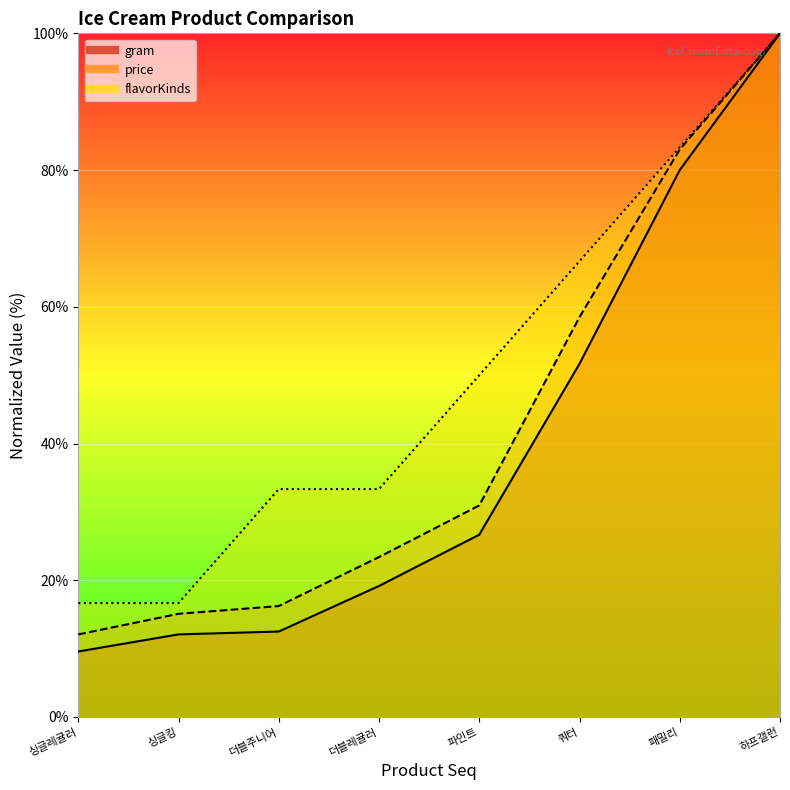

What is the maximum value for flavorKinds?

100.0